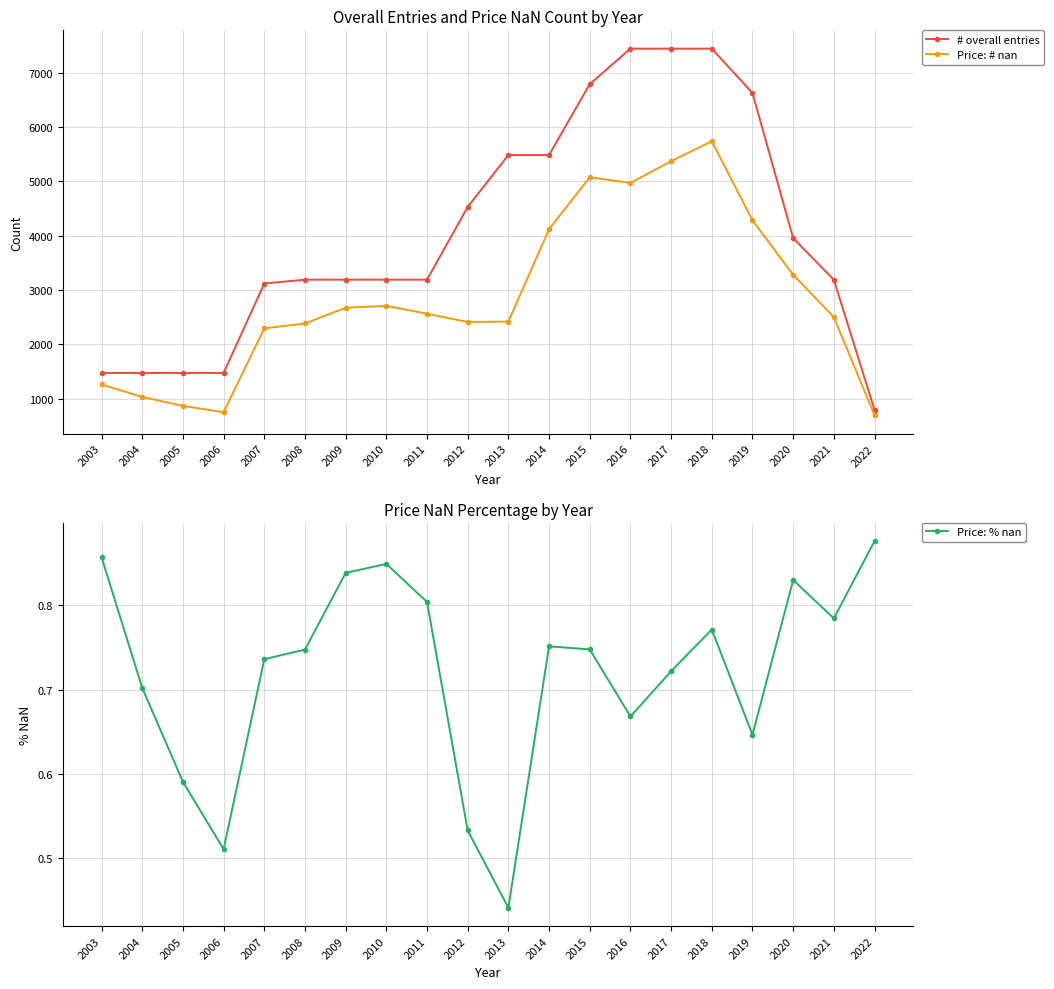

At which category does Price: % nan reach its first local valley?

2006